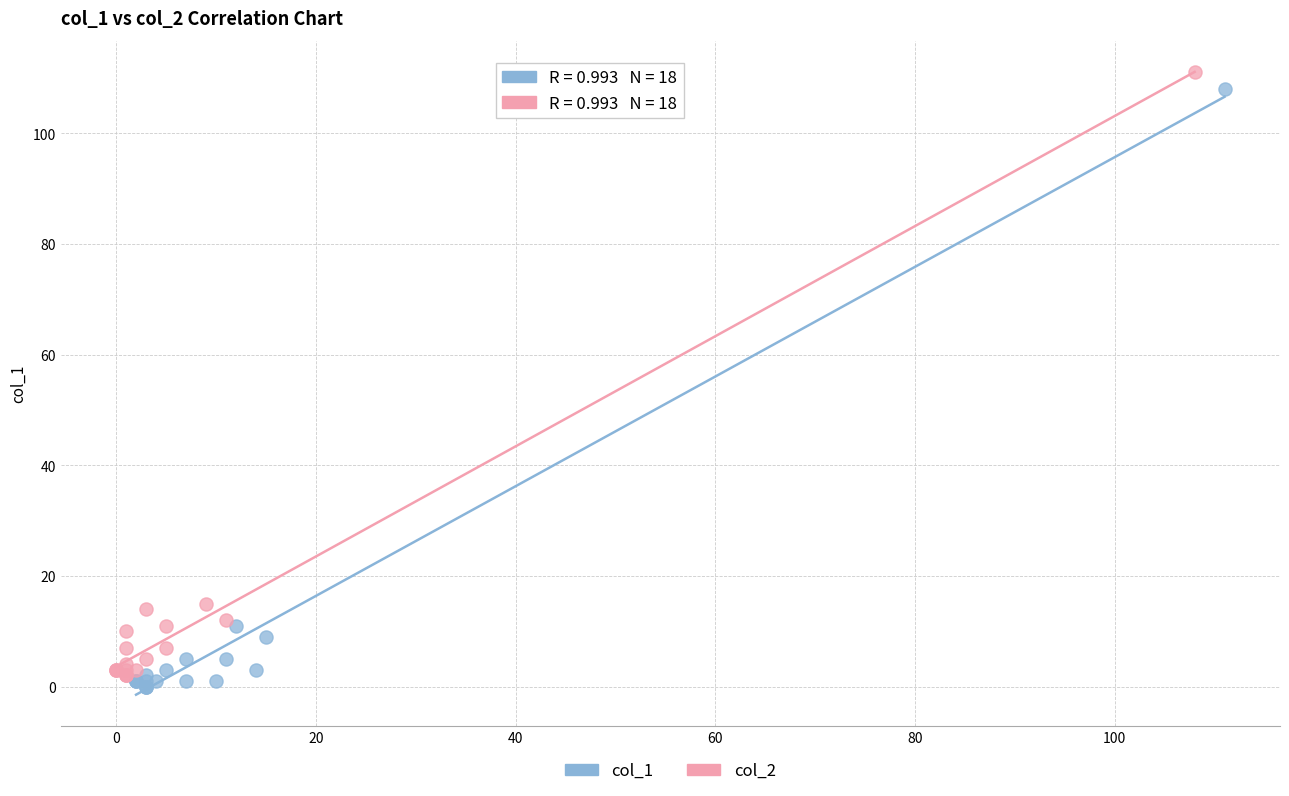

Which series reaches the minimum Y coordinate?

col_1